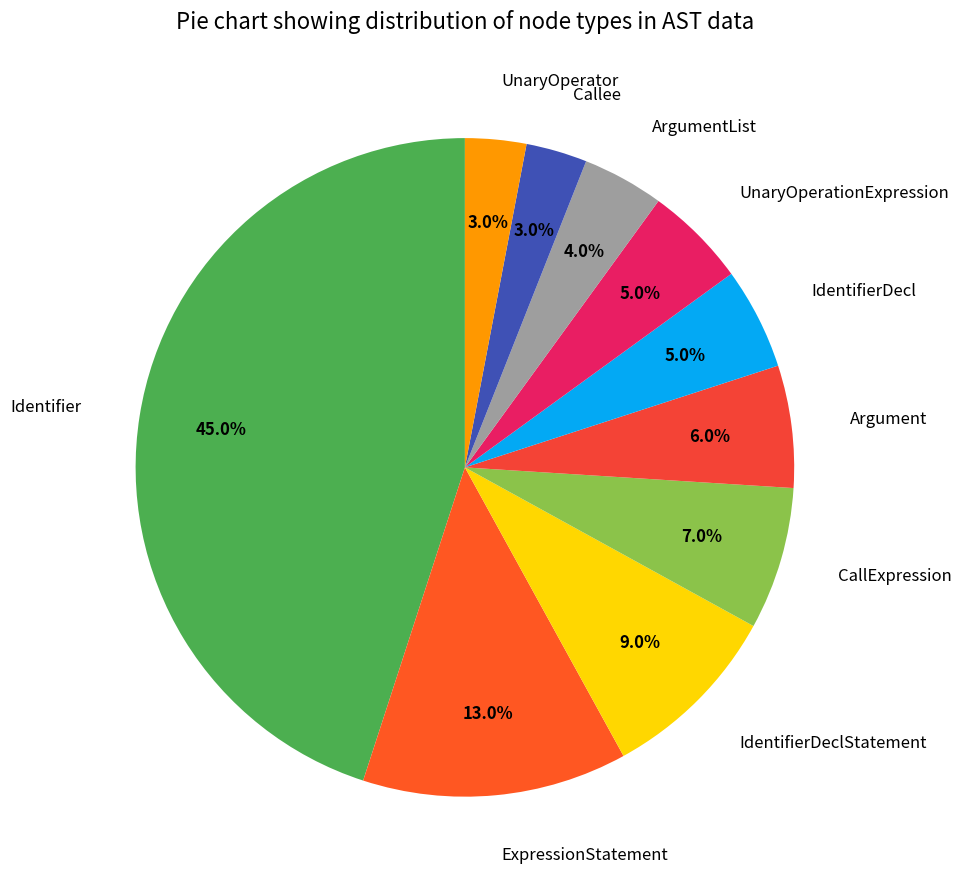

Count the number of slices in the pie.

10